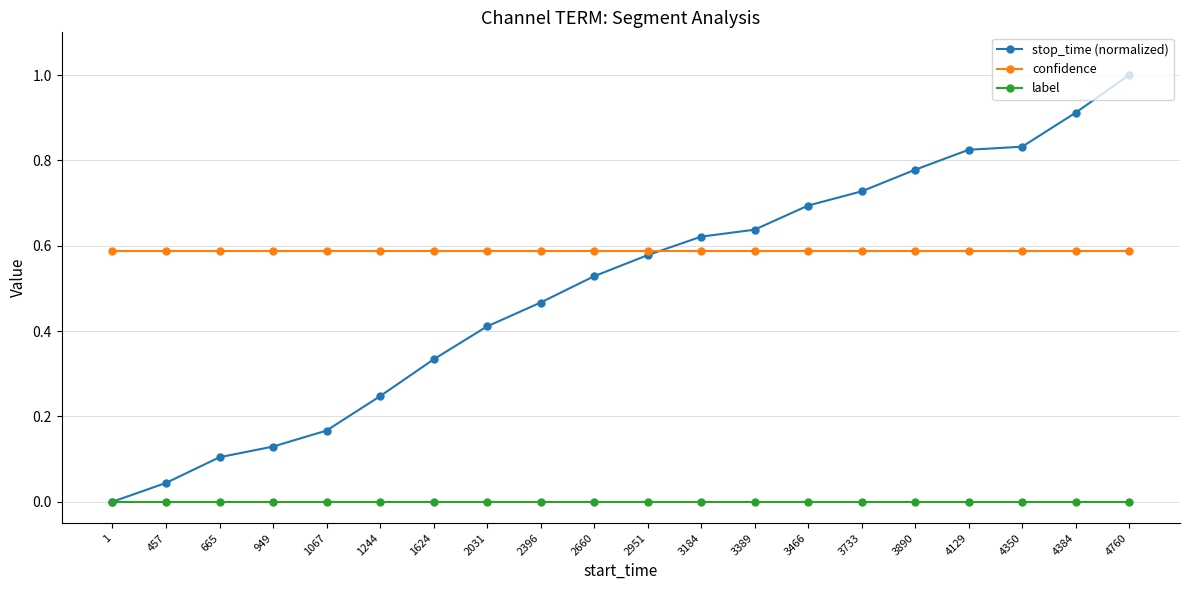

Which series has the largest total across all categories?

confidence